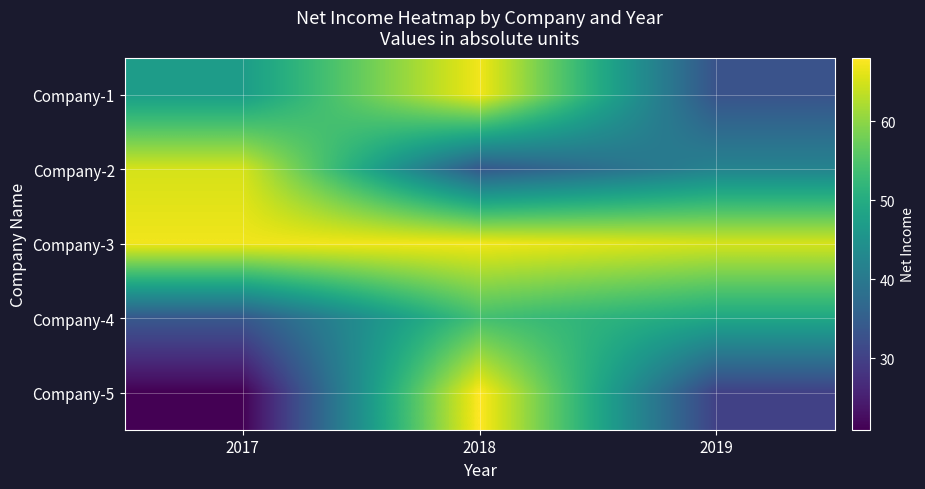

Reading left to right, transcribe all the data shown in this chart.

Company-1: 2017=47	2018=67	2019=33
Company-2: 2017=65	2018=34	2019=42
Company-3: 2017=67	2018=67	2019=65
Company-4: 2017=34	2018=54	2019=49
Company-5: 2017=21	2018=68	2019=30